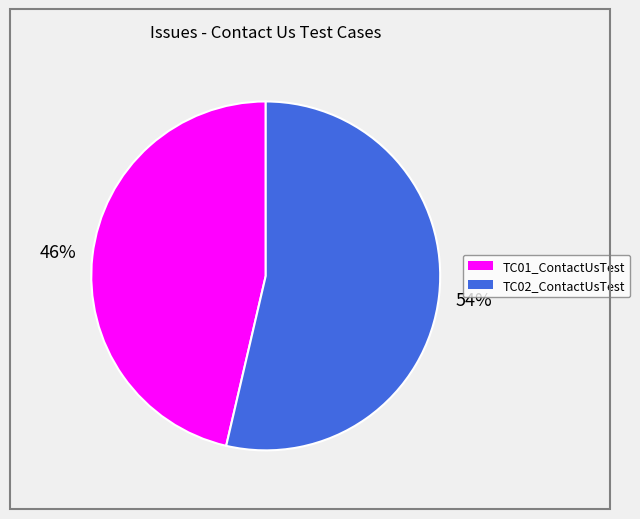

Is it true that TC01_ContactUsTest is 55% of the pie?

False